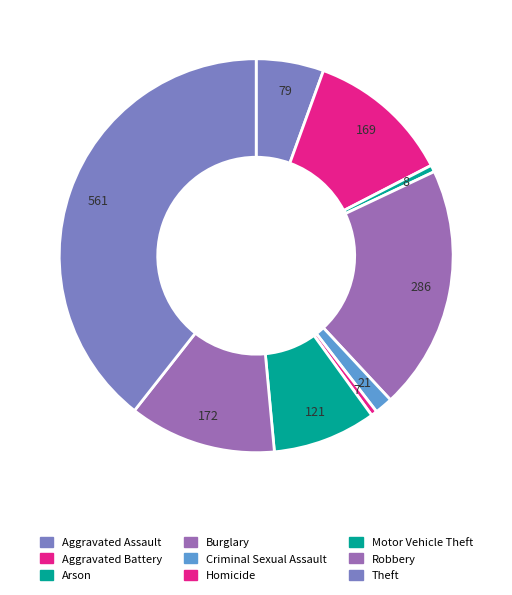

How many slices are in this pie chart?

9